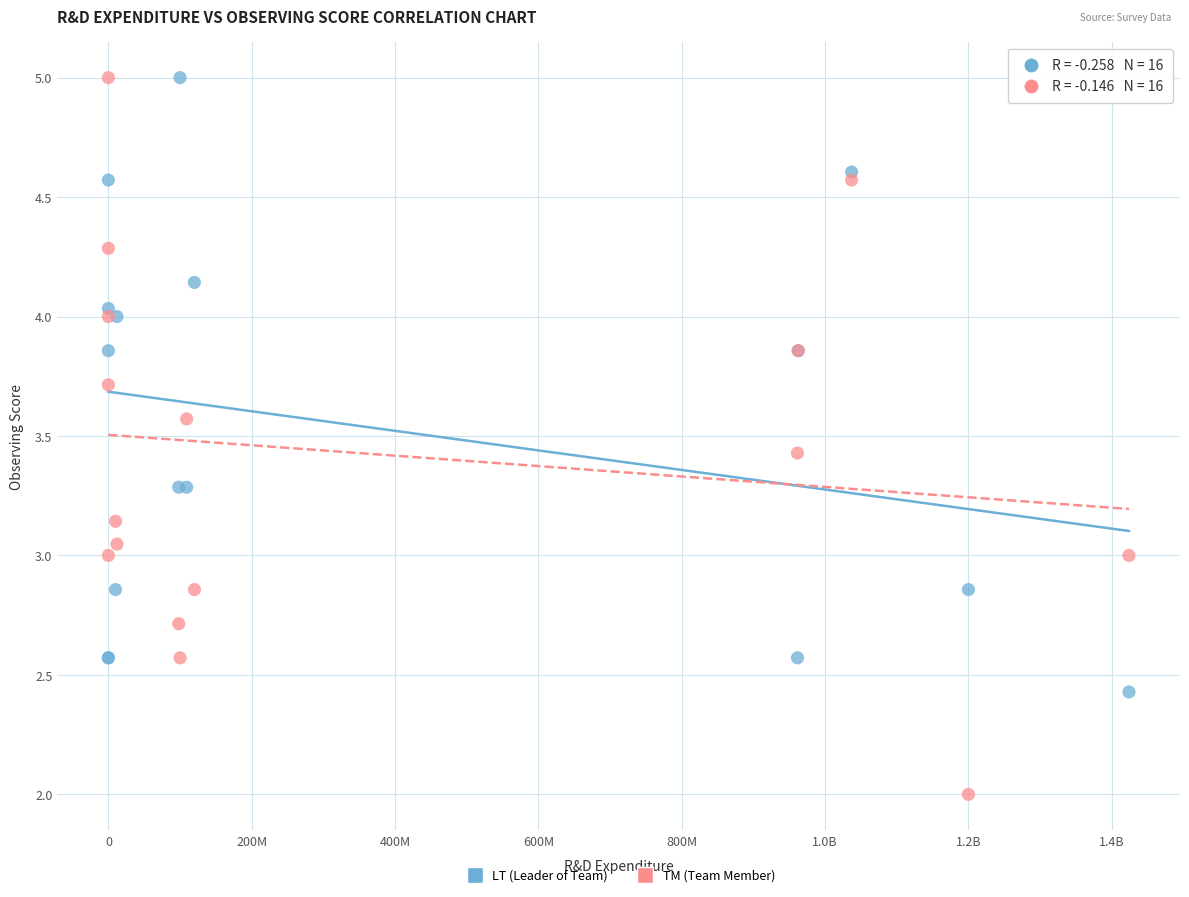

What is the X range (max minus min) for the scatter plot?

1424000000.0